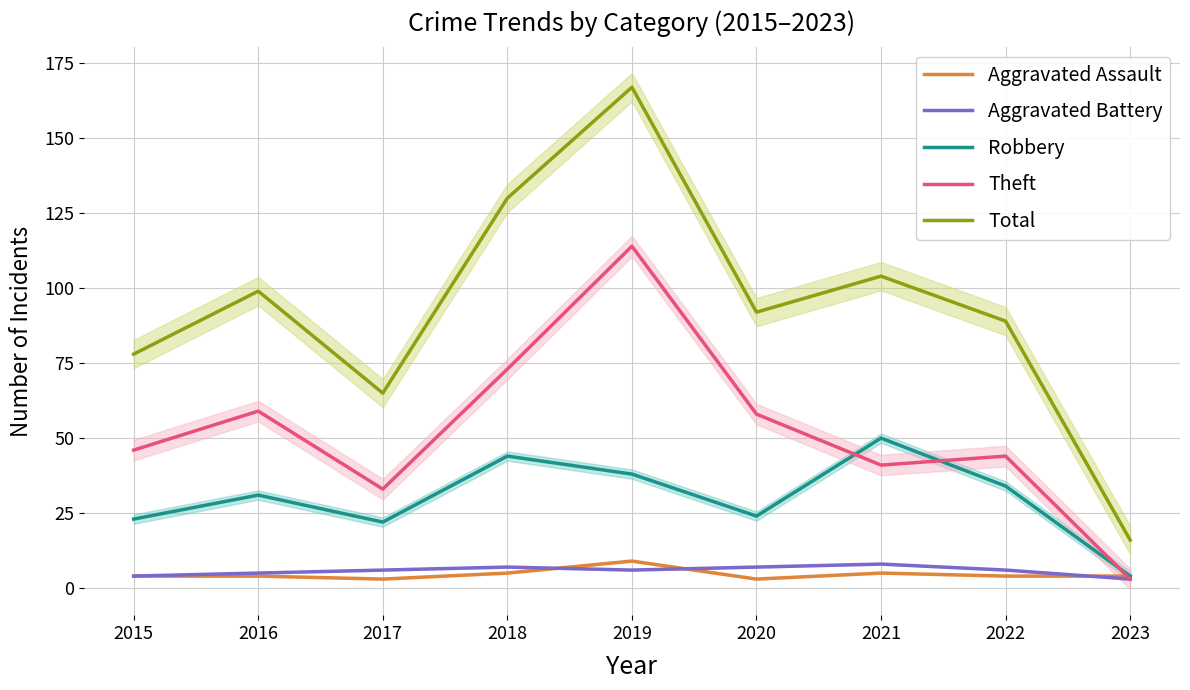

Between 2016 and 2022, which series saw the biggest shift?

Theft